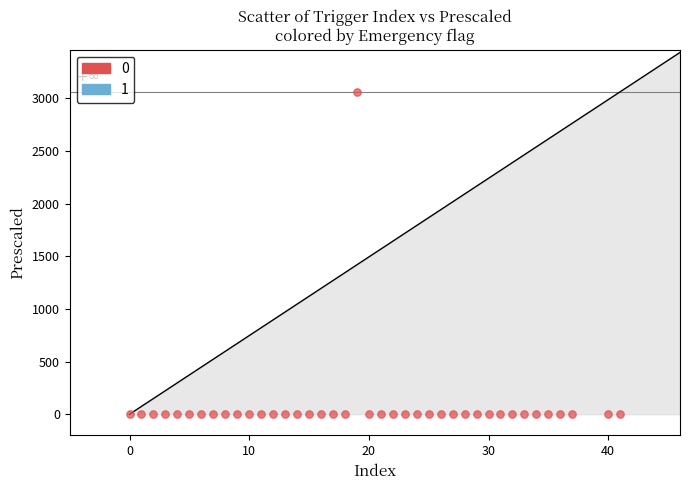

What is the range of Y values (max minus min)?

3061